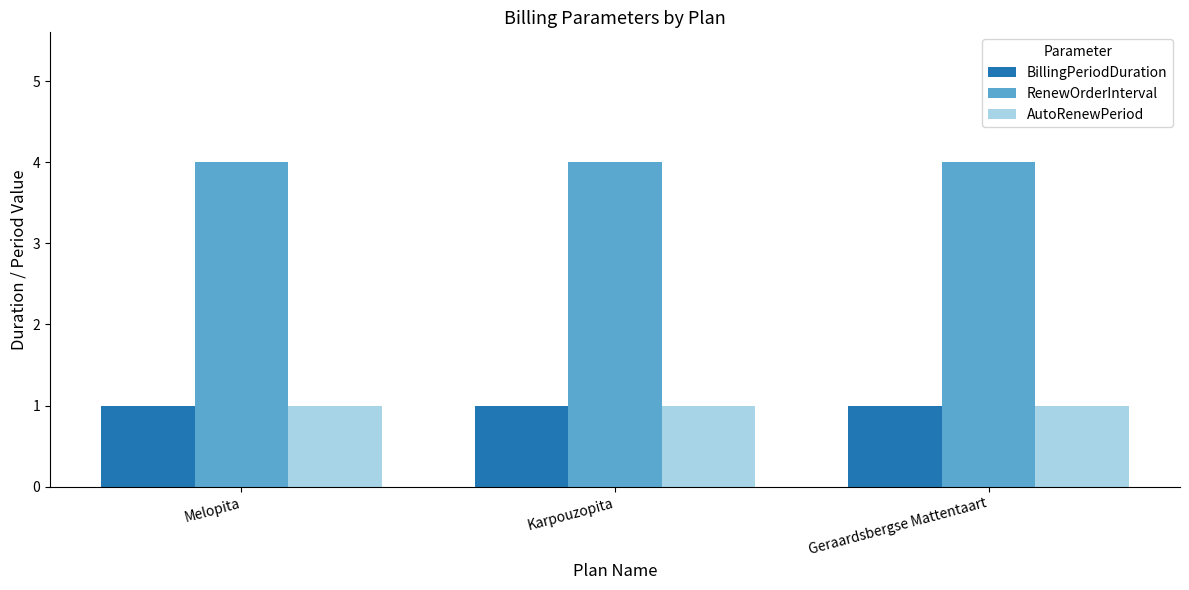

What is the average value of the BillingPeriodDuration series?

1